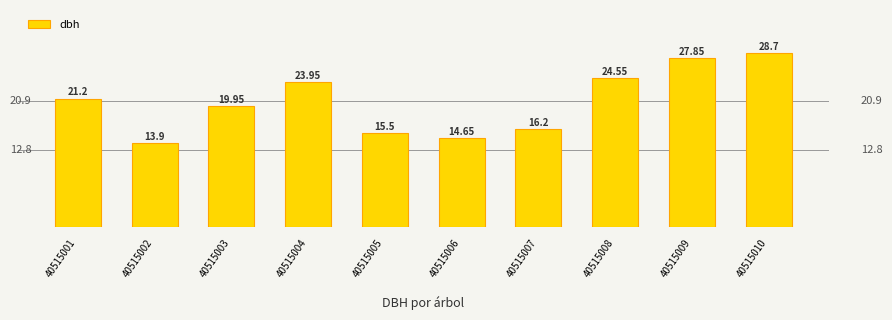

Between 40515002 and 40515003, which is larger?

40515003